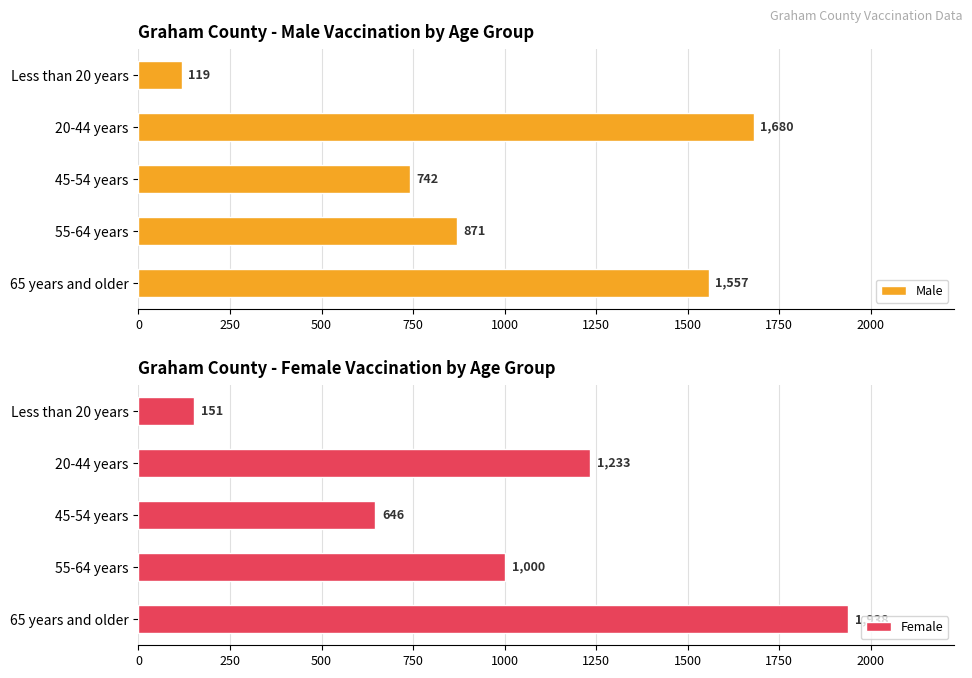

True or false: Male has a value of 49 at Less than 20 years.

False